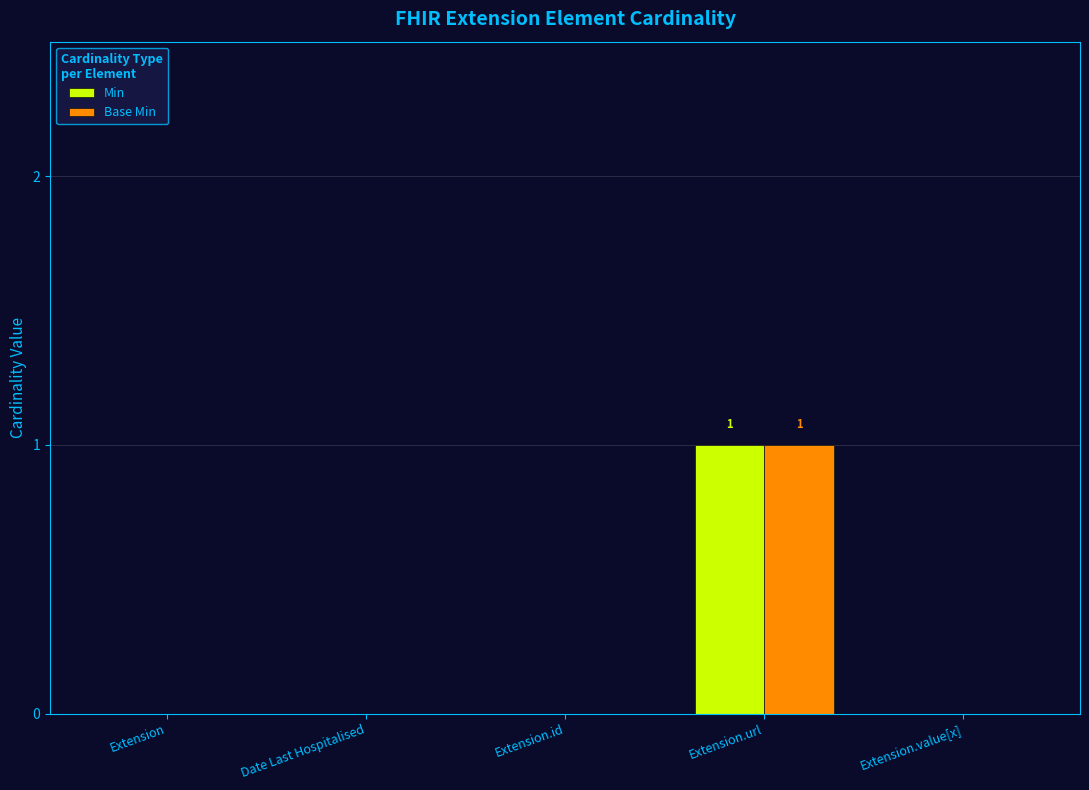

Which category has the highest value in the Base Min series?

Extension.url